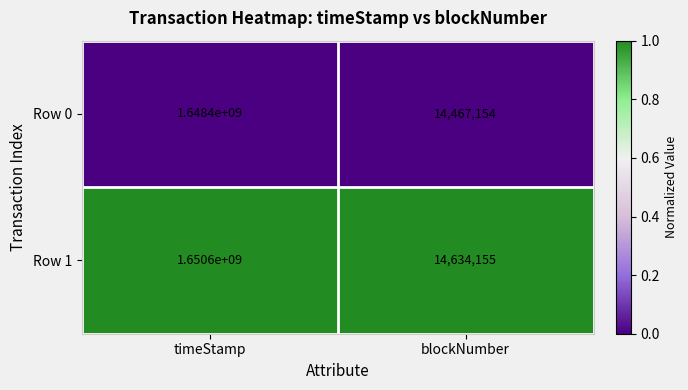

Which series has the widest spread of values?

Row 1